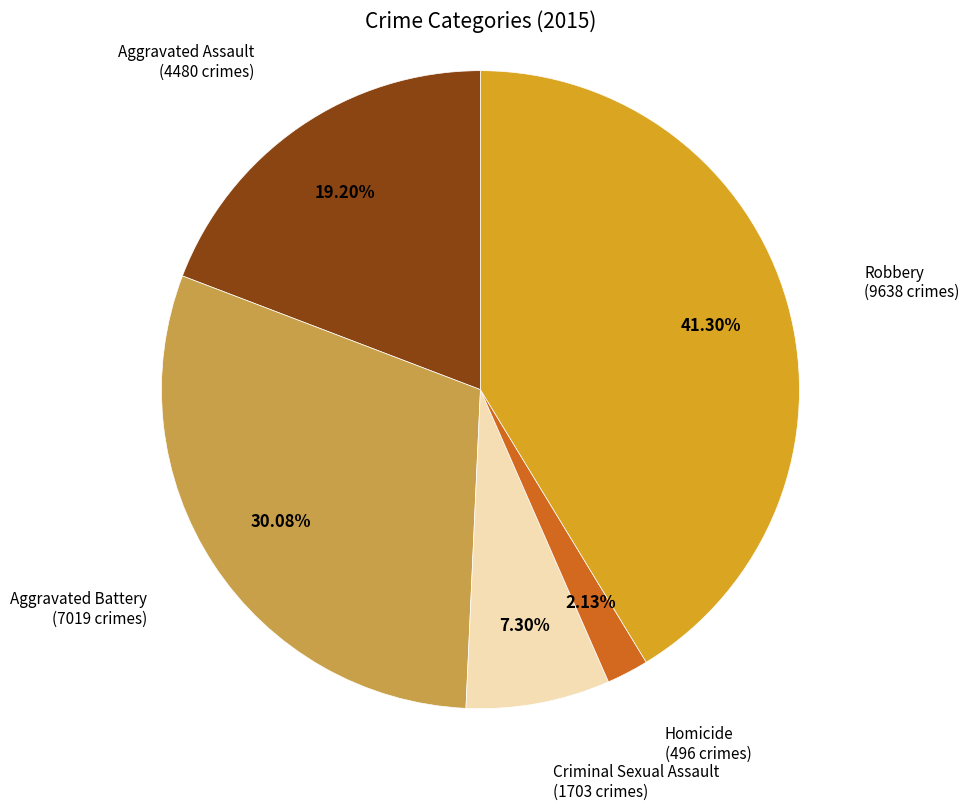

Which slice is the largest?

Robbery